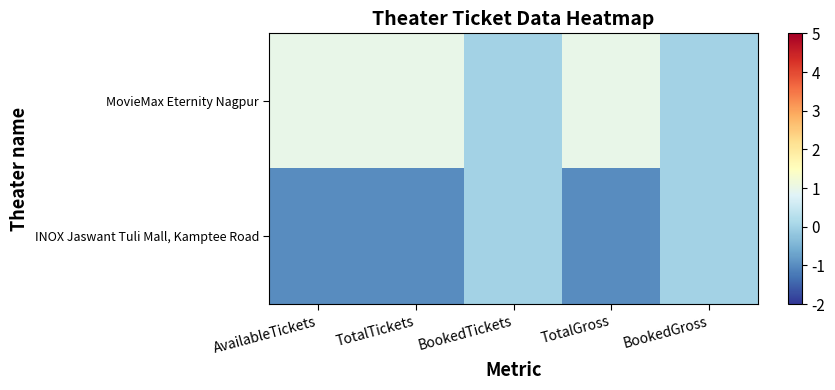

Which series has the largest total across all categories?

MovieMax Eternity Nagpur